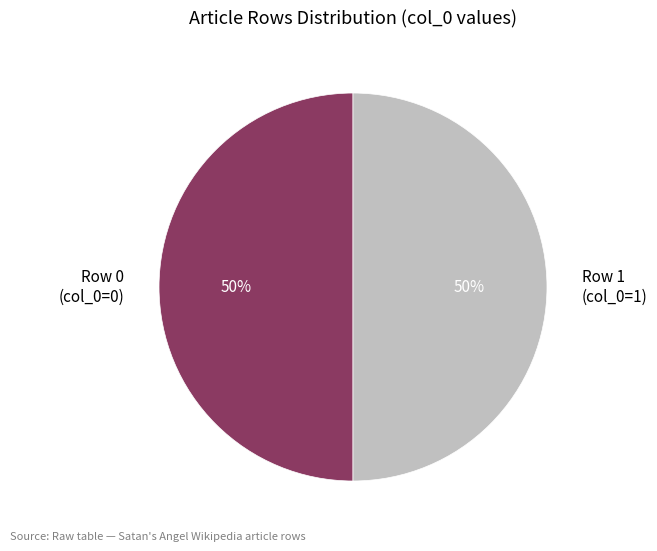

Approximately how many times larger is the value at Row 1 (col_0=1) compared to Row 0 (col_0=0)?

1.0